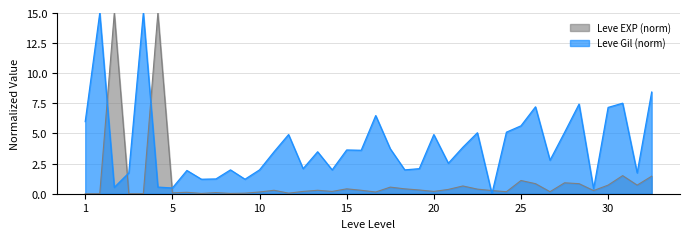

What is the maximum value for Leve EXP (norm)?

15.0